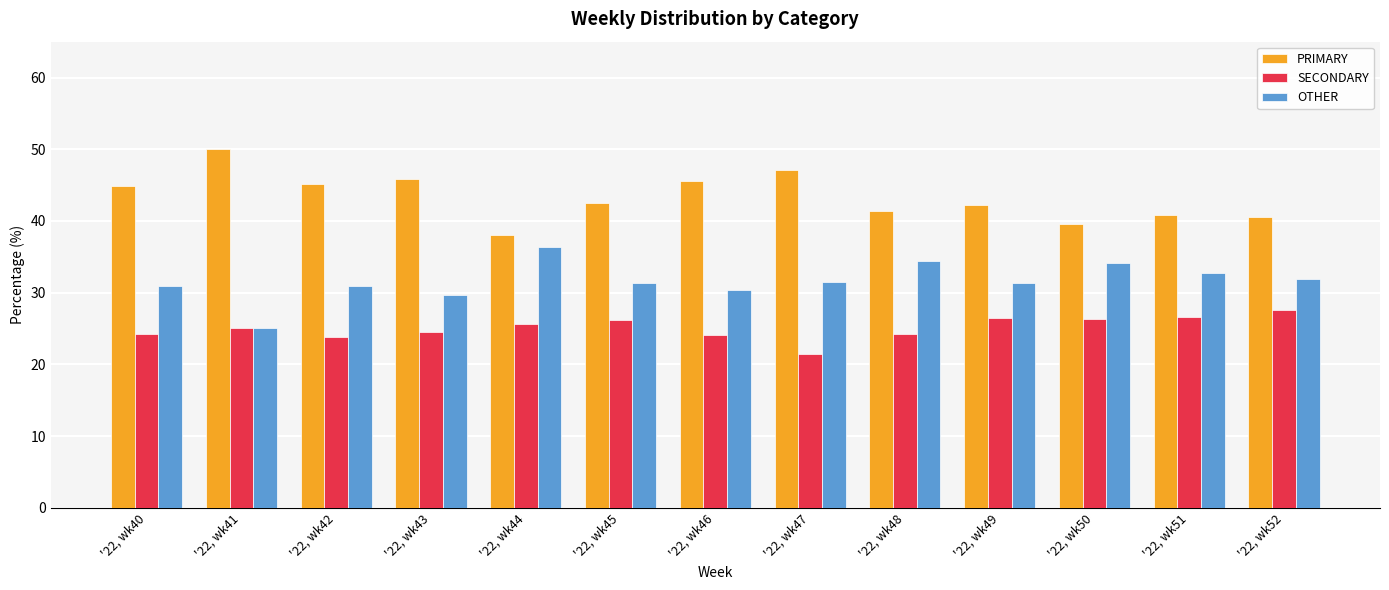

What is the value of the SECONDARY bar at the 10th from the left?

26.4